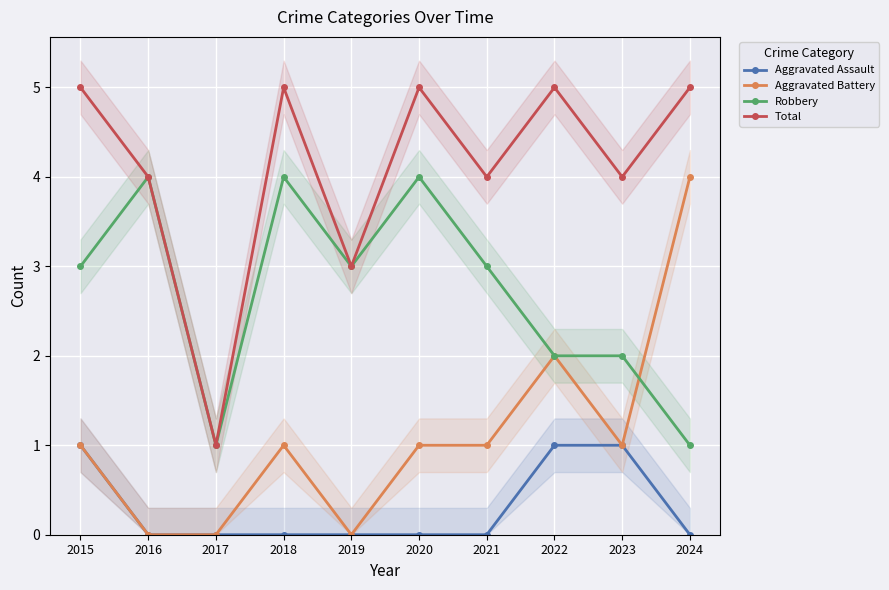

What is the sum of all Robbery values?

27